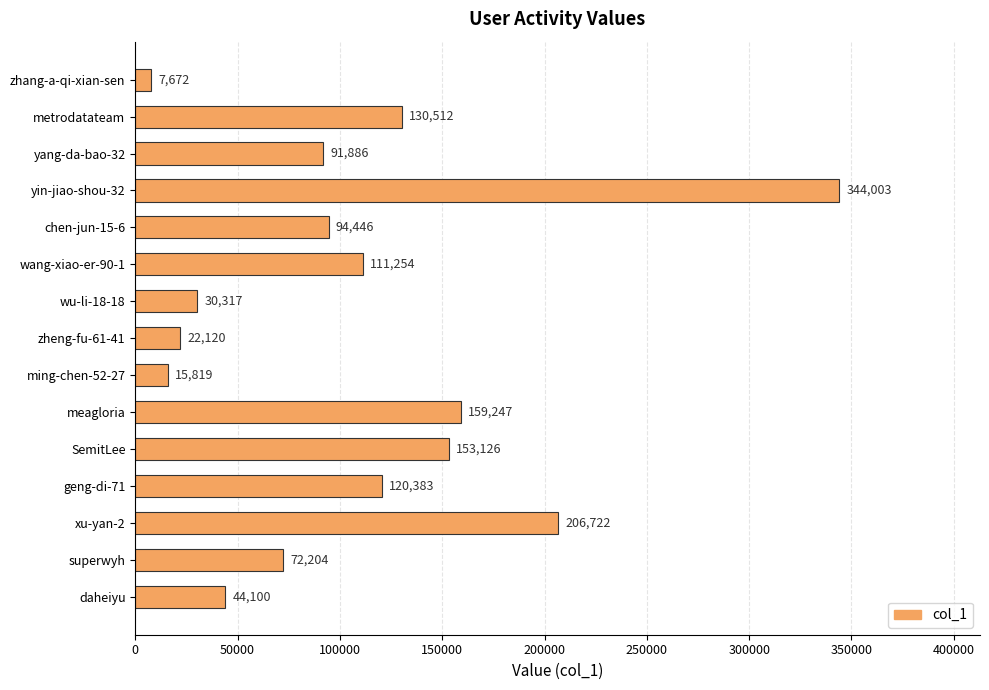

Reading top to bottom, what are all the values shown in this chart?

7672	130512	91886	344003	94446	111254	30317	22120	15819	159247	153126	120383	206722	72204	44100